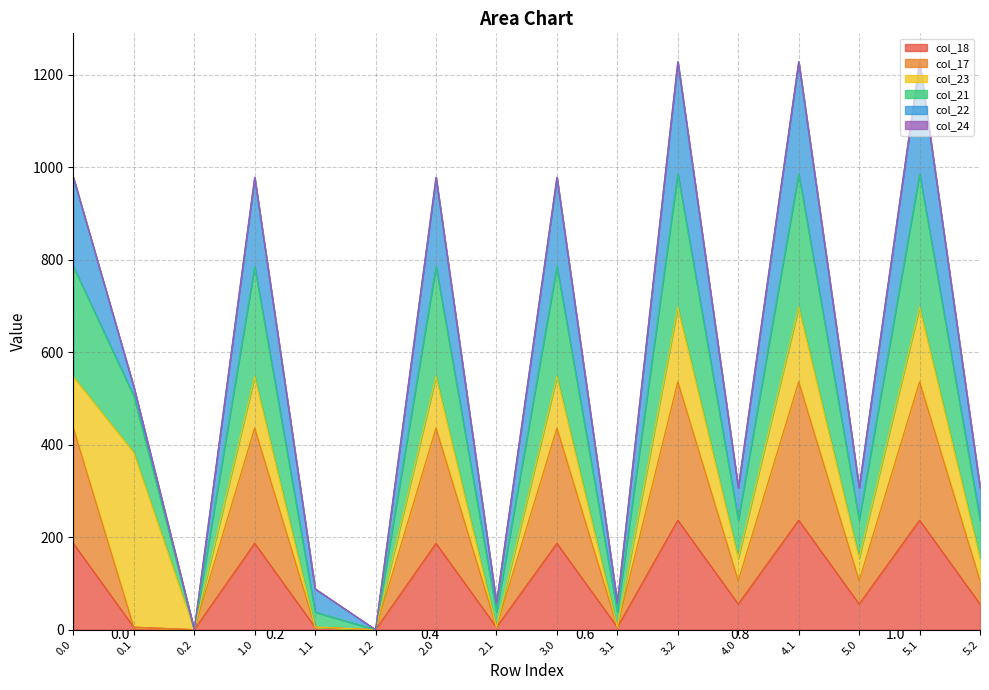

True or false: col_21 and col_18 intersect in this chart.

False